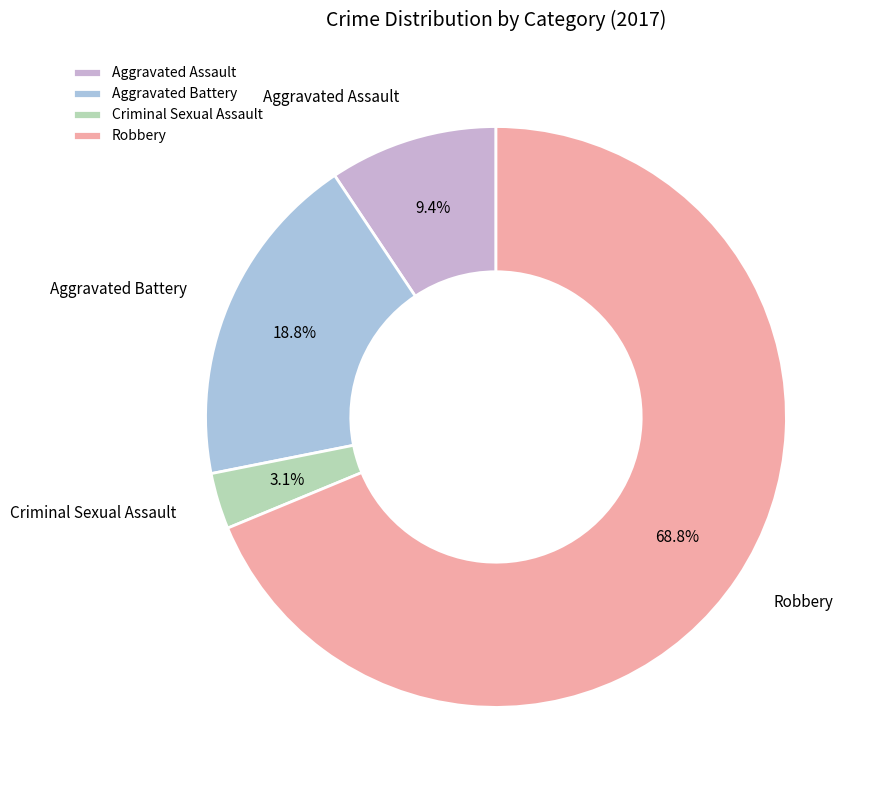

True or false: Aggravated Assault accounts for 1% of the total.

False